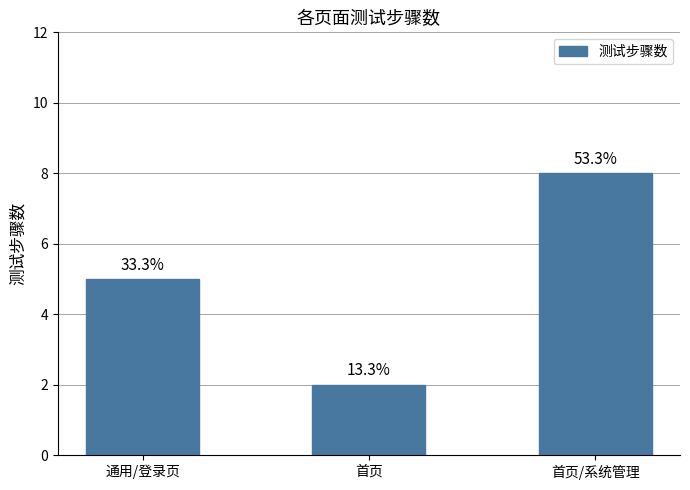

What is the minimum value shown in the chart?

2